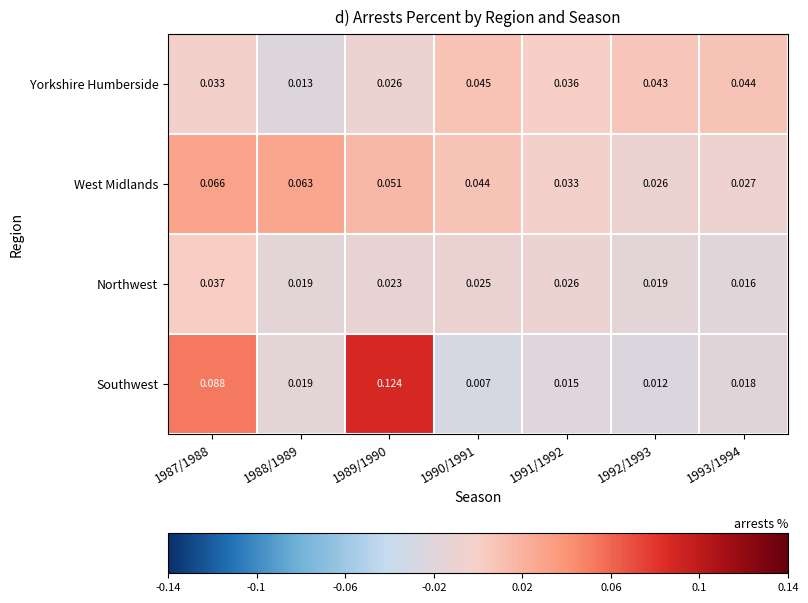

List the series in order of their overall mean, lowest first.

Northwest, Yorkshire Humberside, Southwest, West Midlands